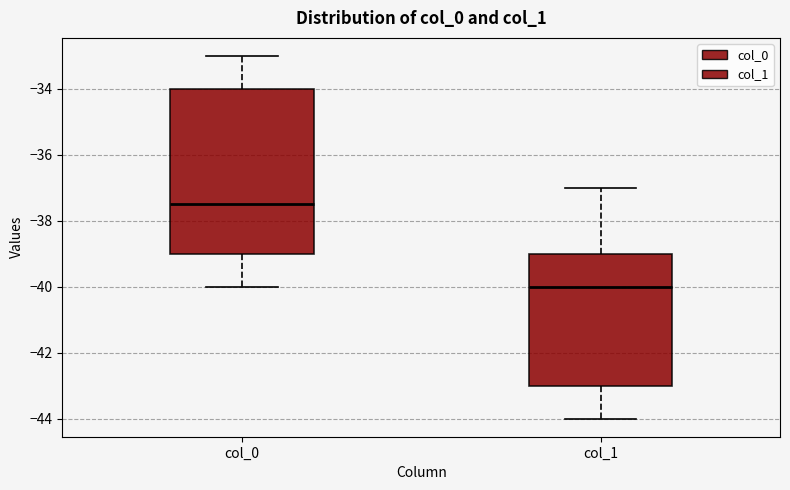

Where does the upper whisker of the box for col_0 end on the y-axis? The values are not printed on the chart, so give them approximately, as read against the axis.

-33.0